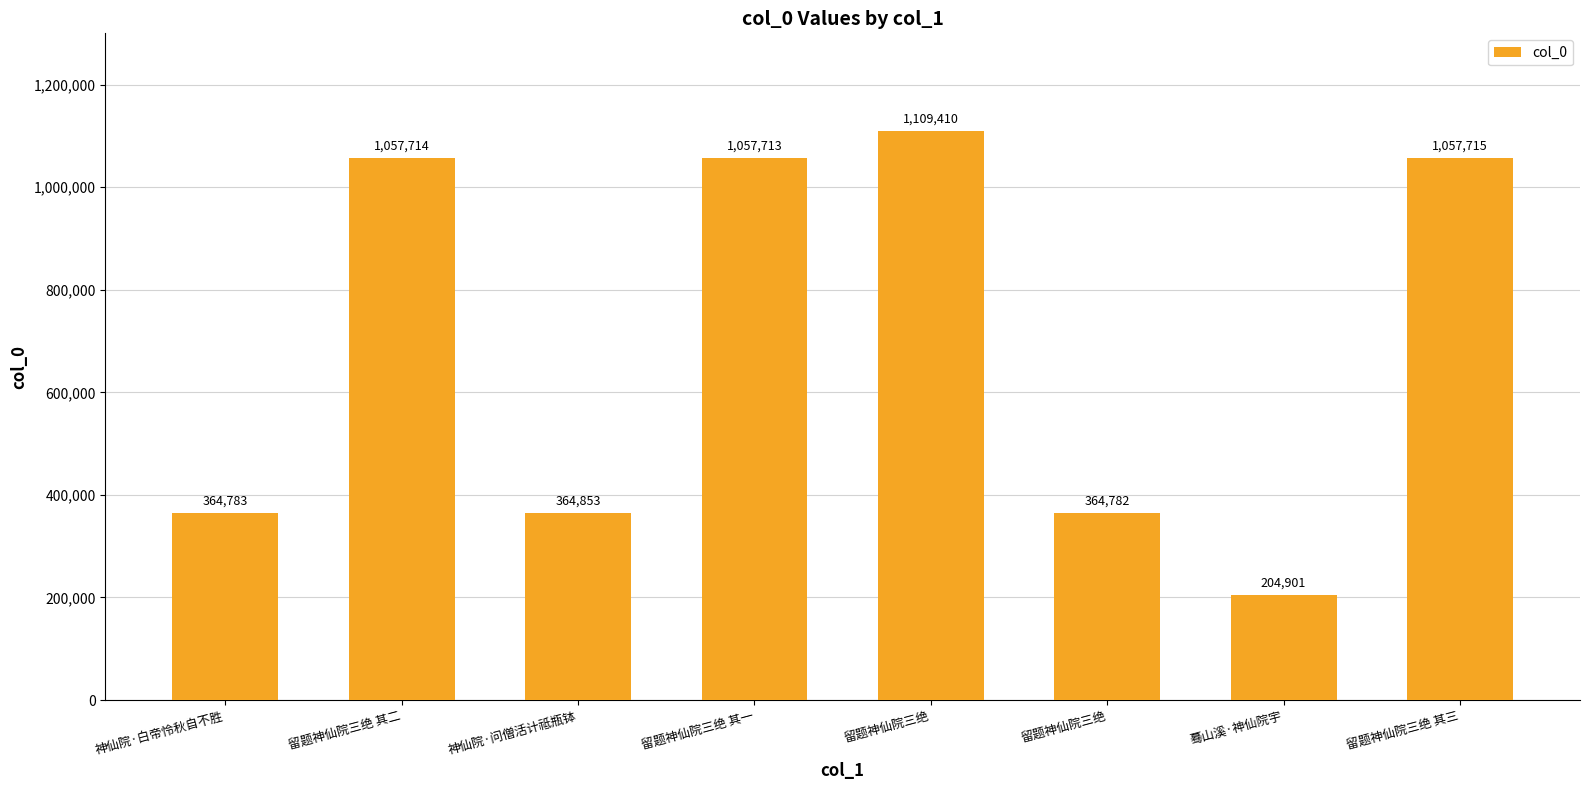

How many series are shown in this chart?

1